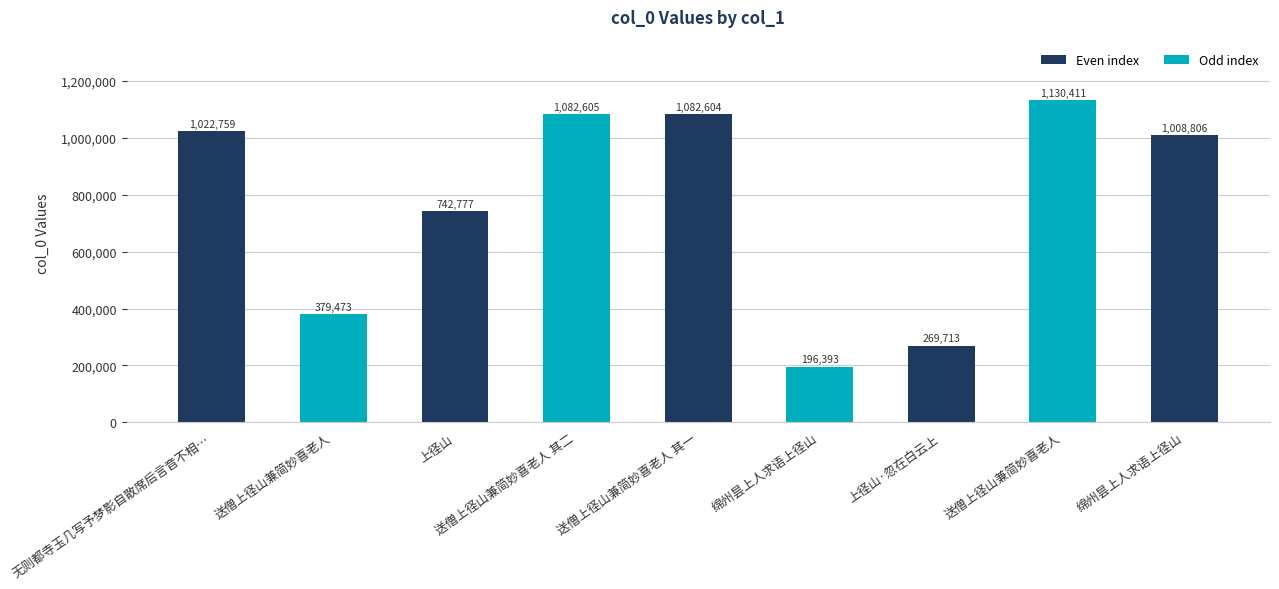

How many categories are shown in the chart?

9